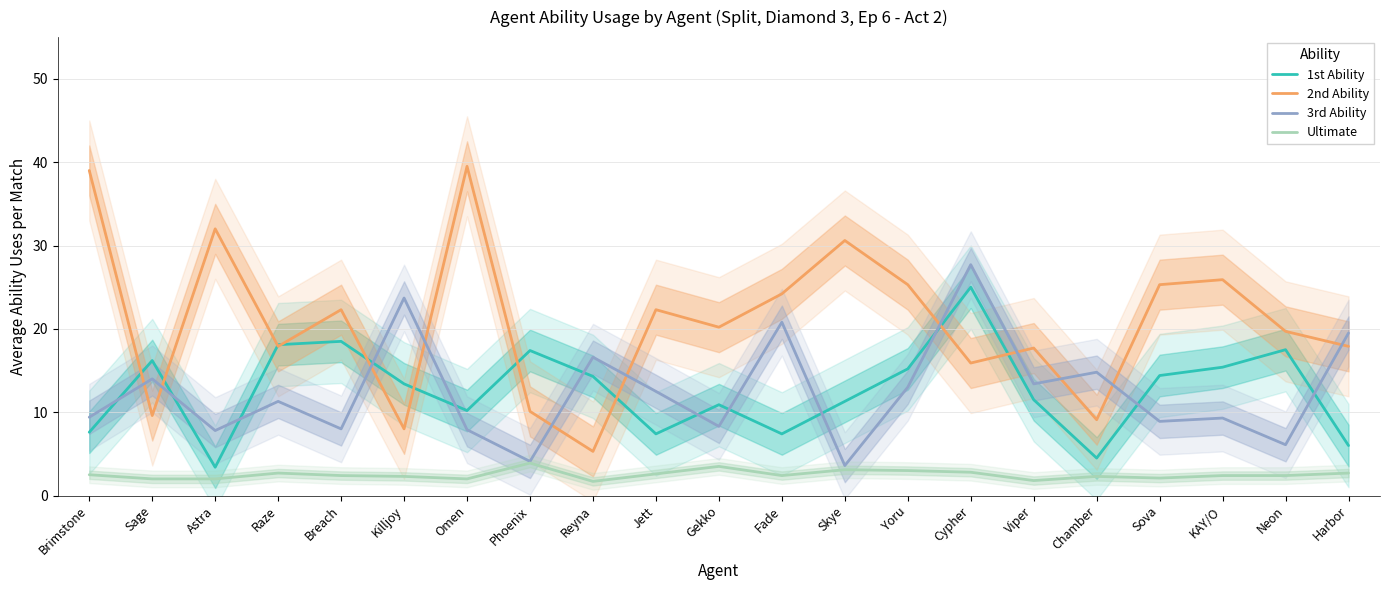

Rank the categories by 2nd Ability value from highest to lowest.

Omen, Brimstone, Astra, Skye, KAY/O, Yoru, Sova, Fade, Breach, Jett, Gekko, Neon, Raze, Harbor, Viper, Cypher, Phoenix, Sage, Chamber, Killjoy, Reyna